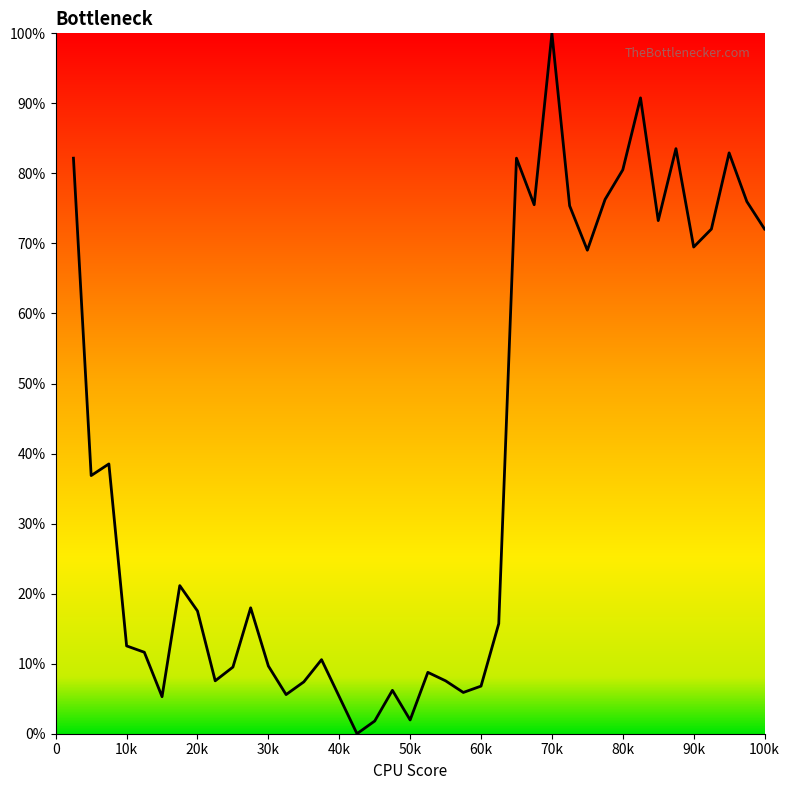

What is the difference between the maximum and minimum values?

100.0